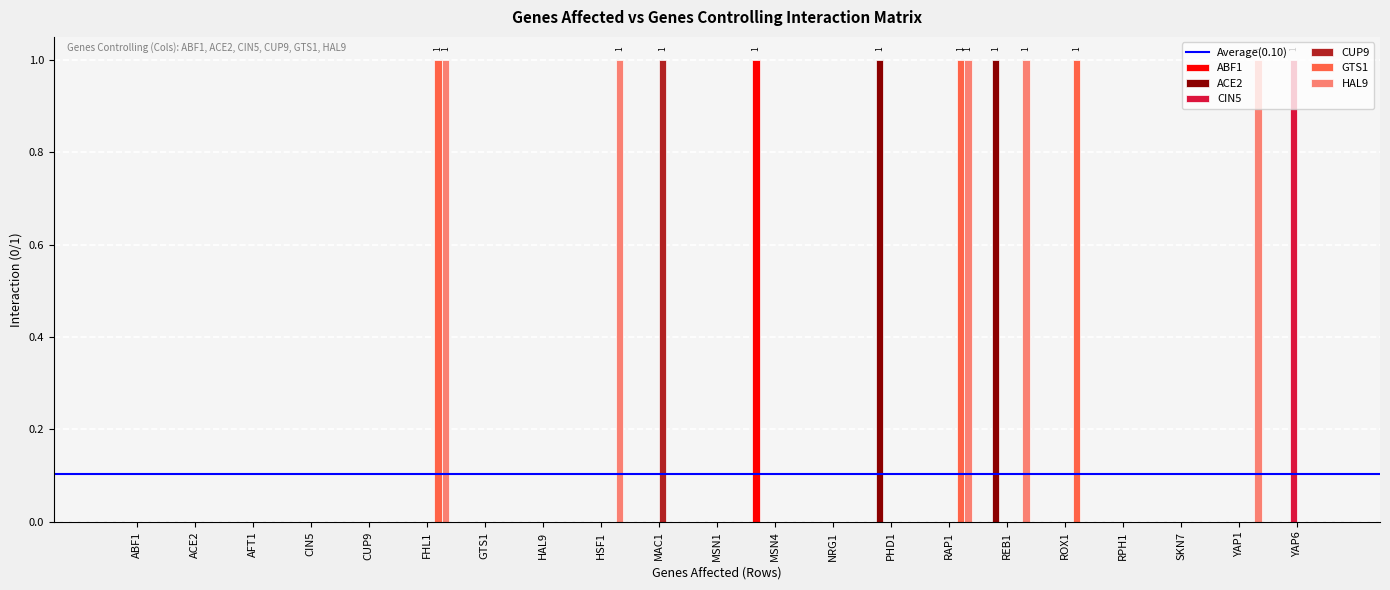

Which category has the highest value in the ABF1 series?

MSN4